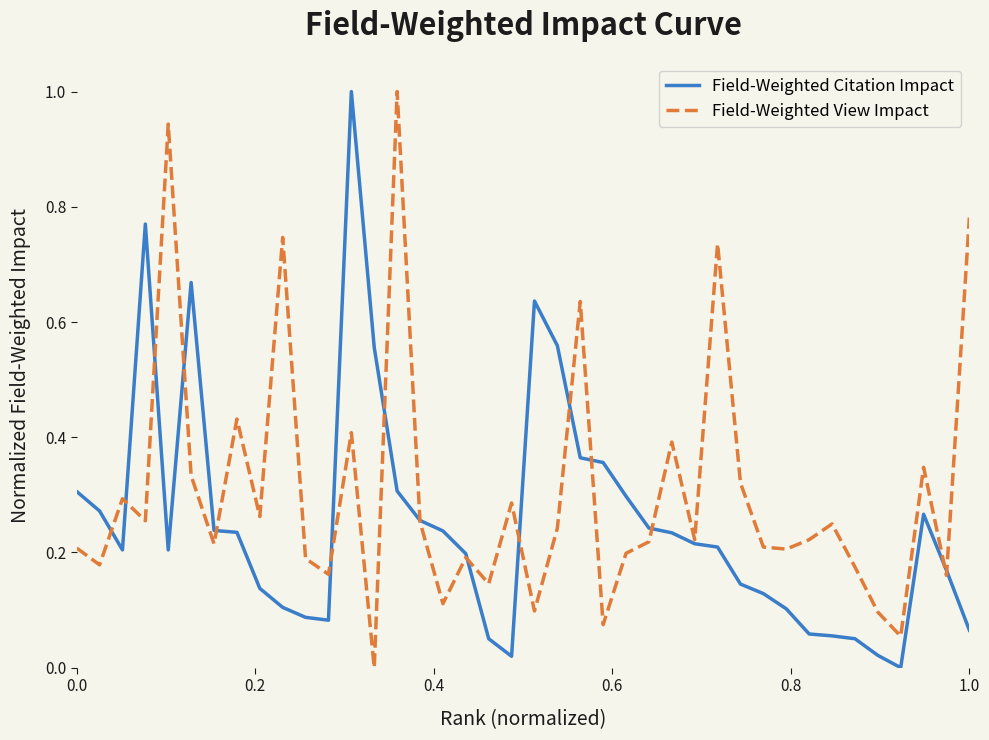

Rank the series by their average value, from lowest to highest.

Field-Weighted Citation Impact, Field-Weighted View Impact